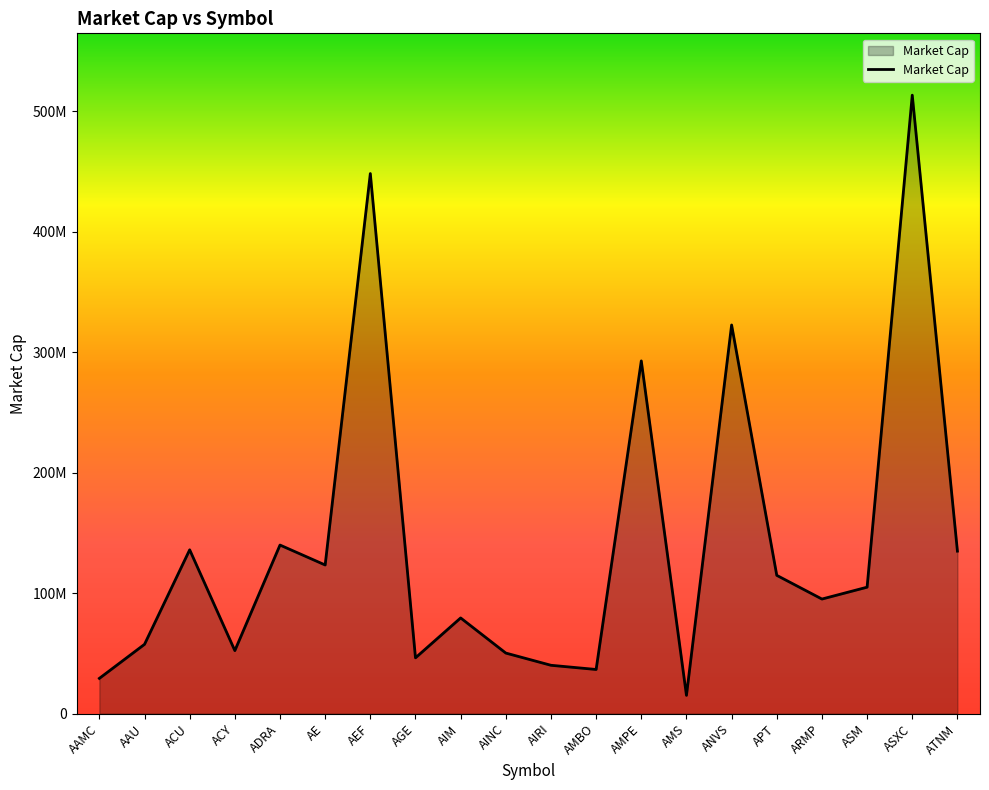

Does the chart have visible grid lines?

No